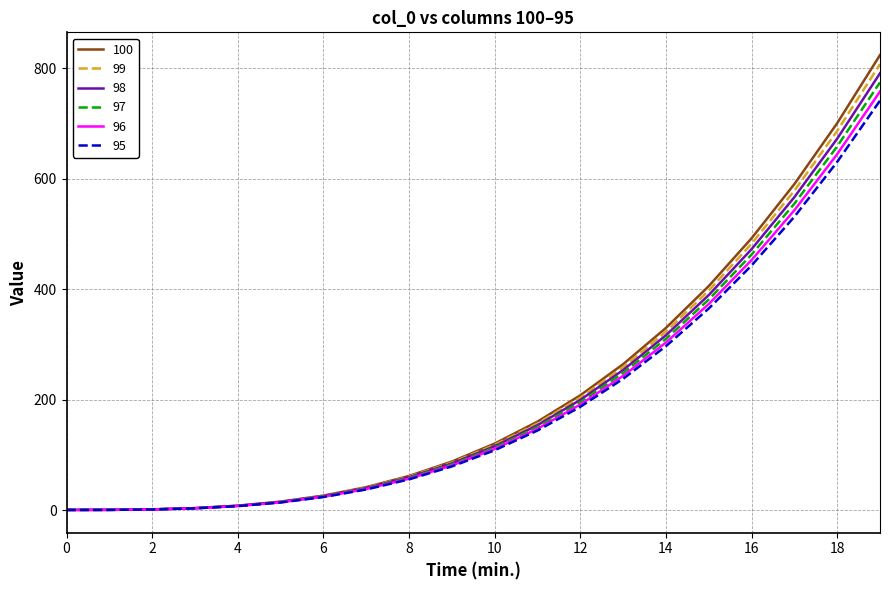

What are all the series names shown in the legend?

100, 99, 98, 97, 96, 95